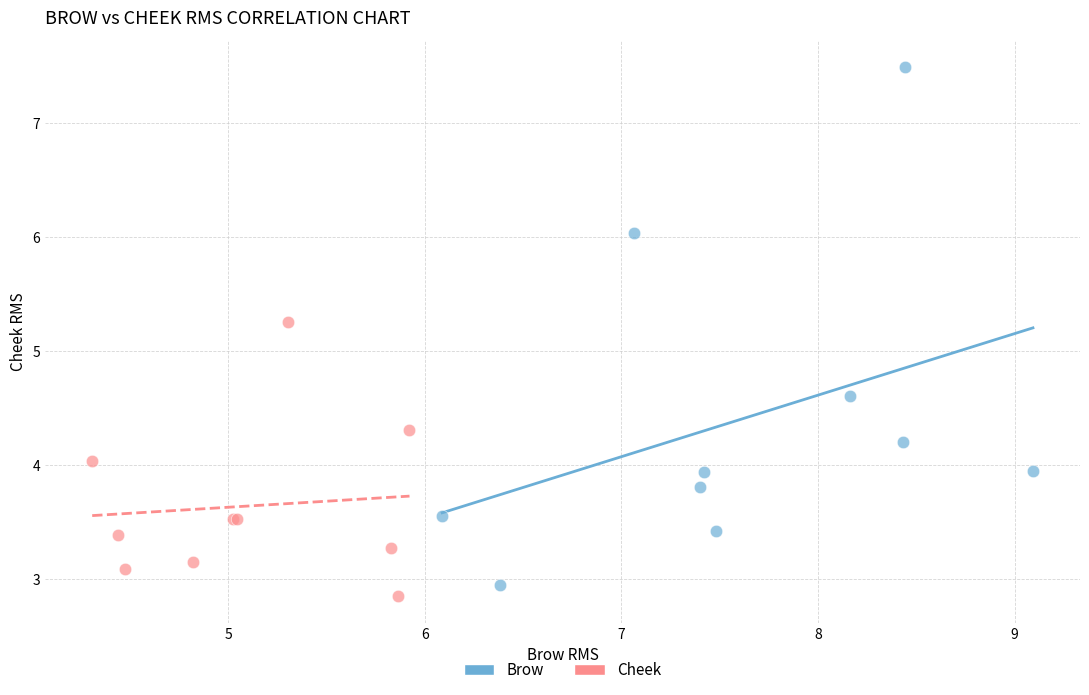

Which series has the widest spread of Y values?

Brow